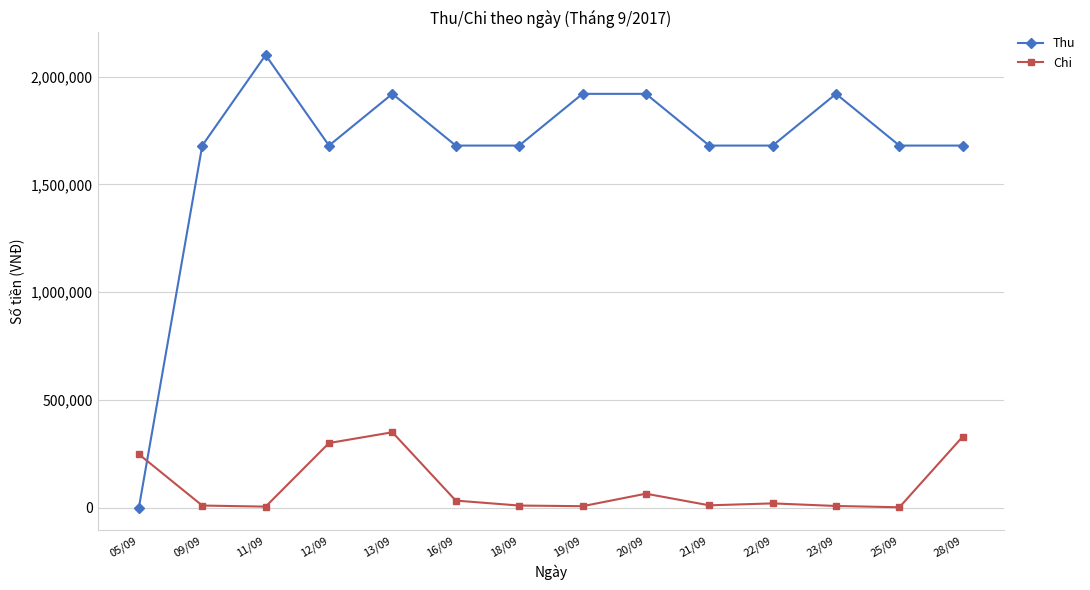

How many categories are shown in the chart?

14